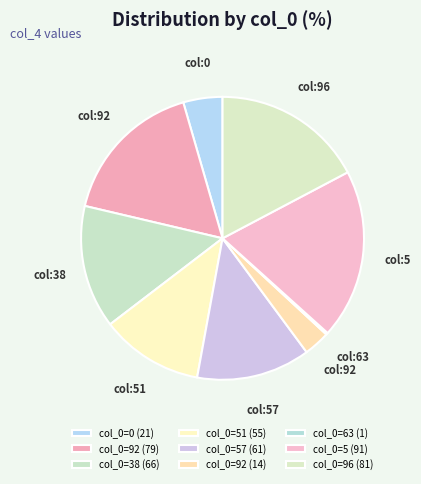

To the nearest percent, what is the difference between the largest and smallest slice percentages?

19%